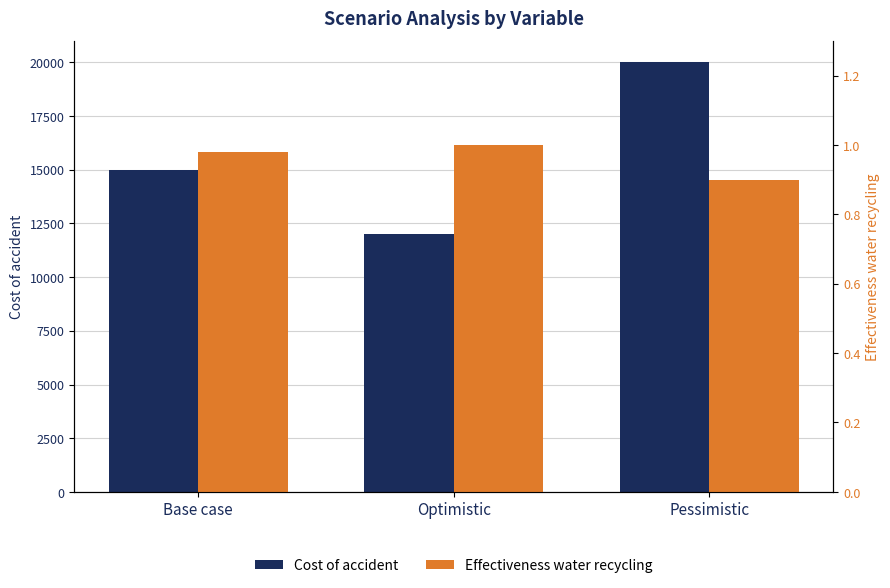

What is the label of the 1st bar from the right?

Pessimistic